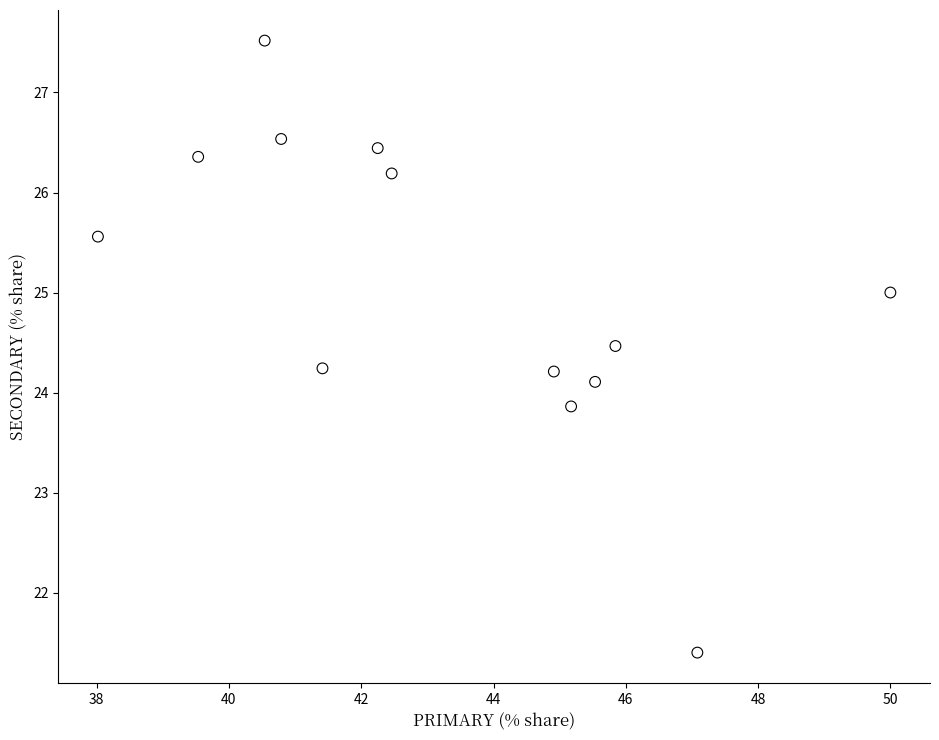

What is the range of X values (max minus min)?

12.0